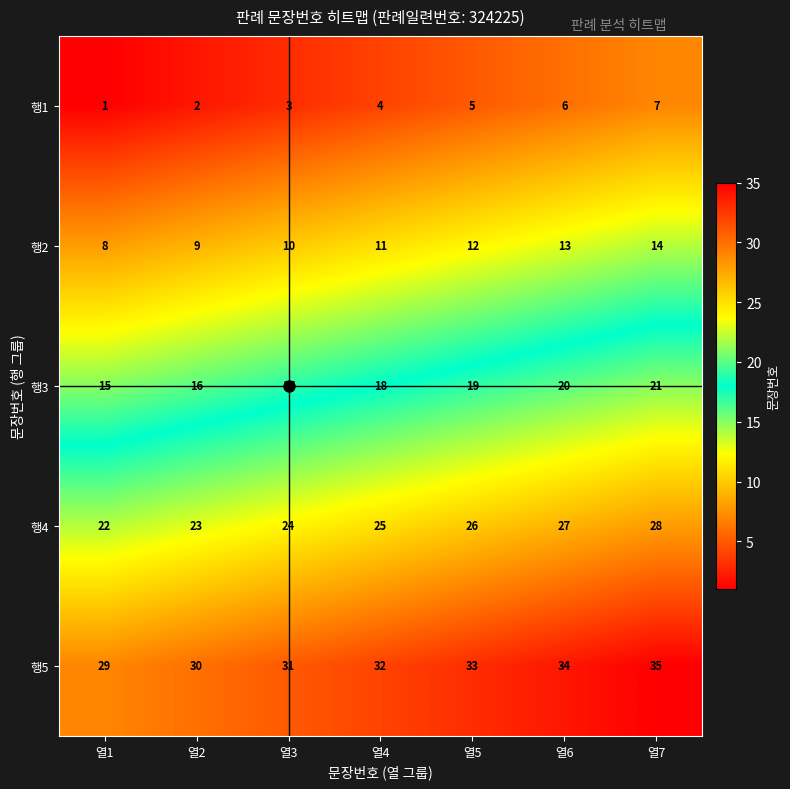

Where is 행2 nearest to the value 11?

열4